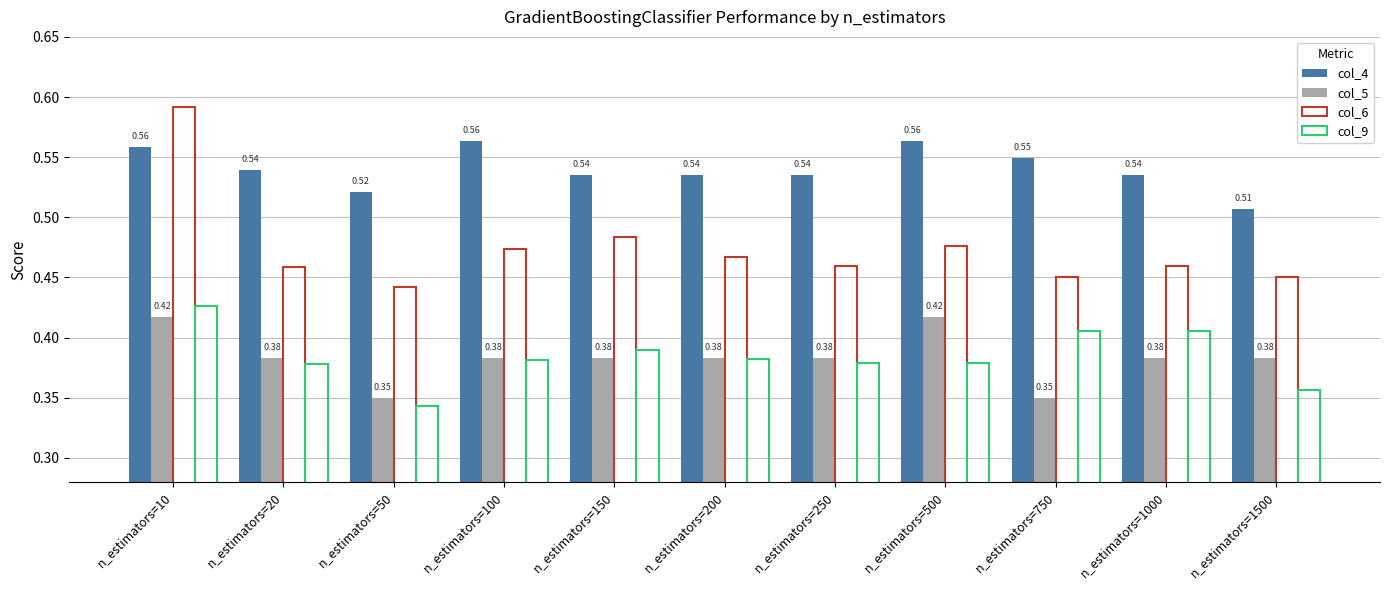

How many data points does each series have?

11